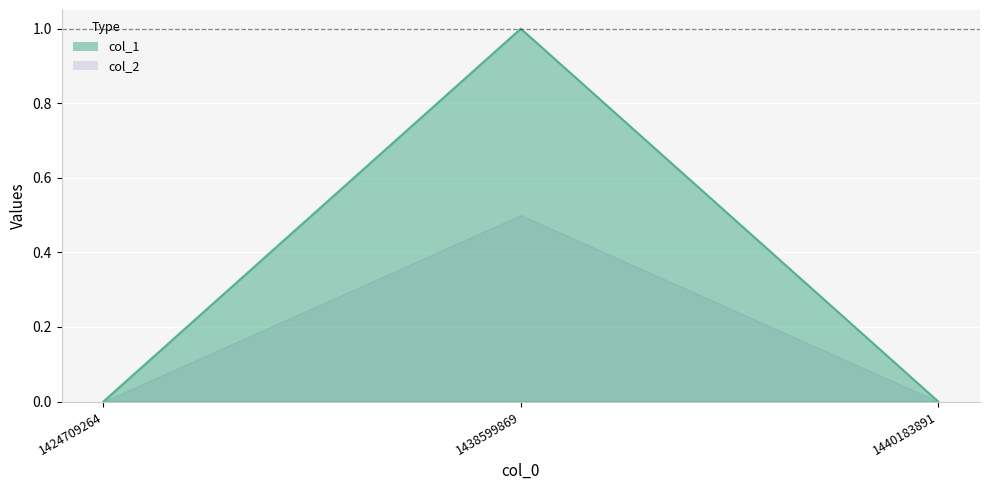

What is the change in value from 1424709264 to 1438599869?

+1